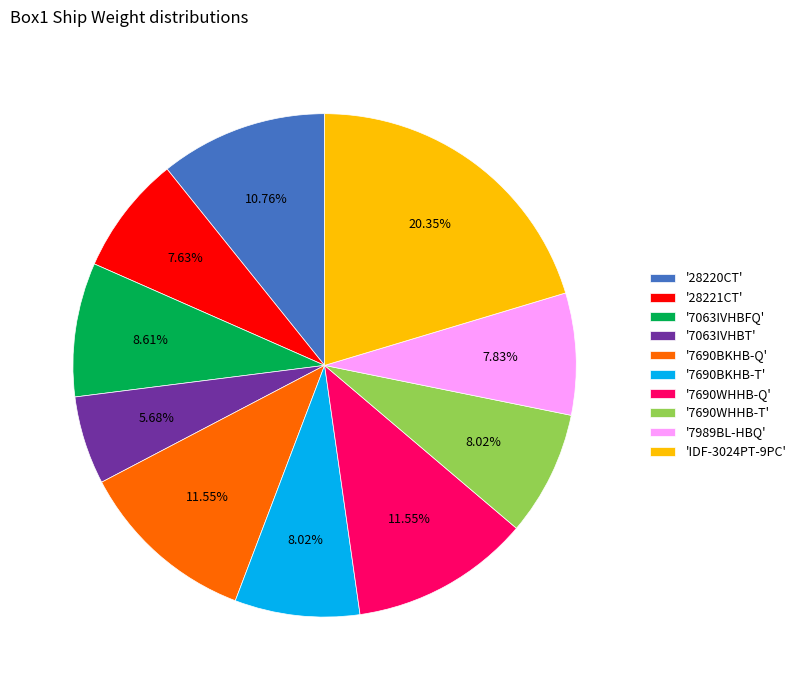

Which slice is the largest?

'IDF-3024PT-9PC'